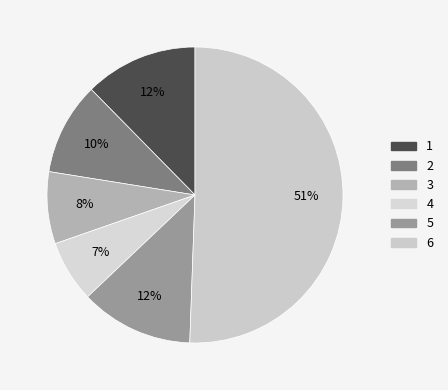

Does 1 represent more than half of the total?

No